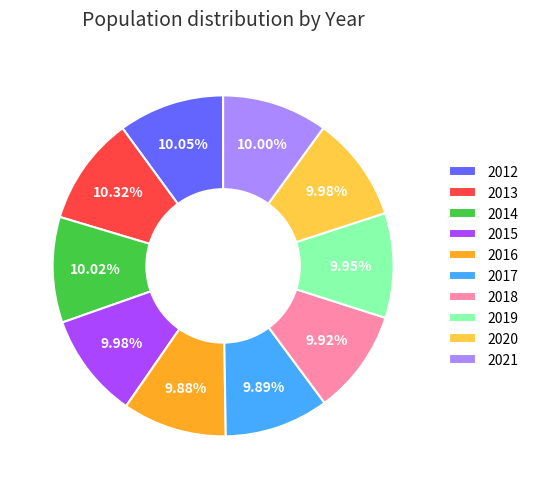

What portion of the pie excludes 2021?

90.0%